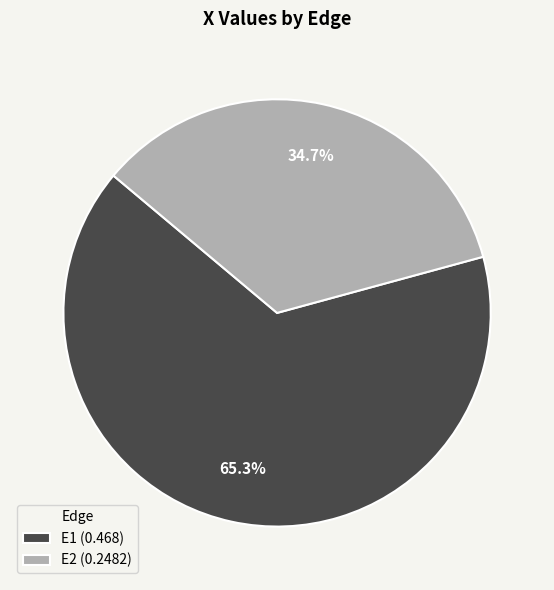

Is there a majority slice in this chart?

Yes